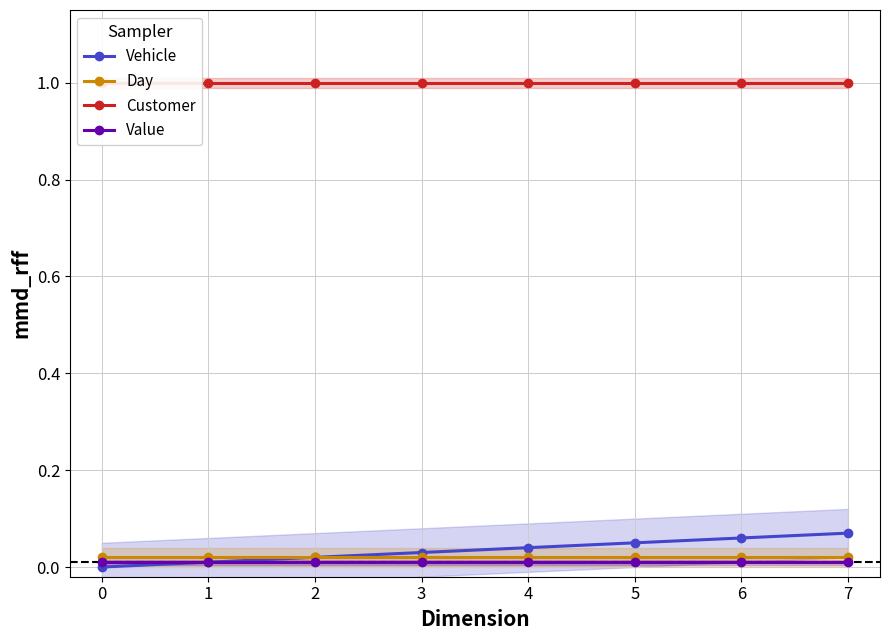

The value of Vehicle at 1 is 0.0. True or false?

True